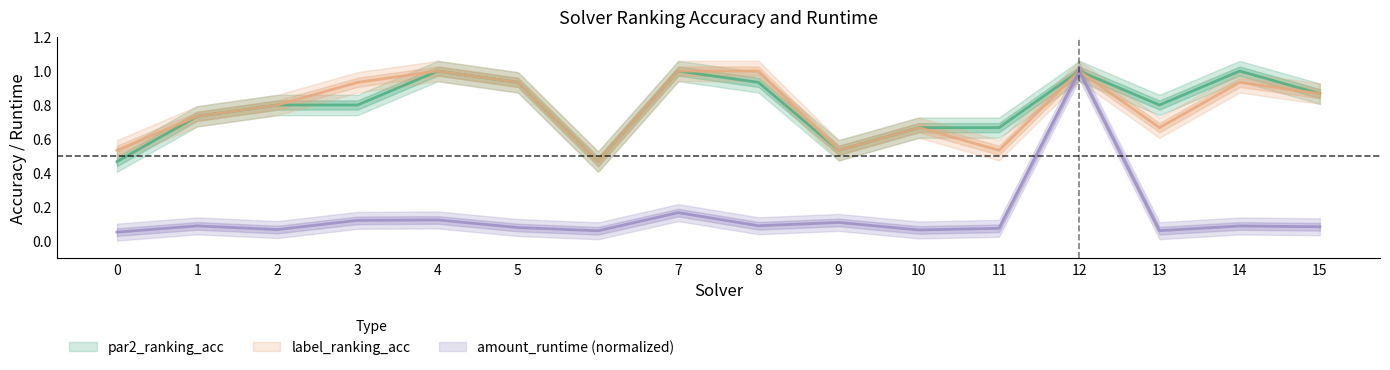

What is the difference between the maximum and second lowest values in the label_ranking_acc series?

0.5